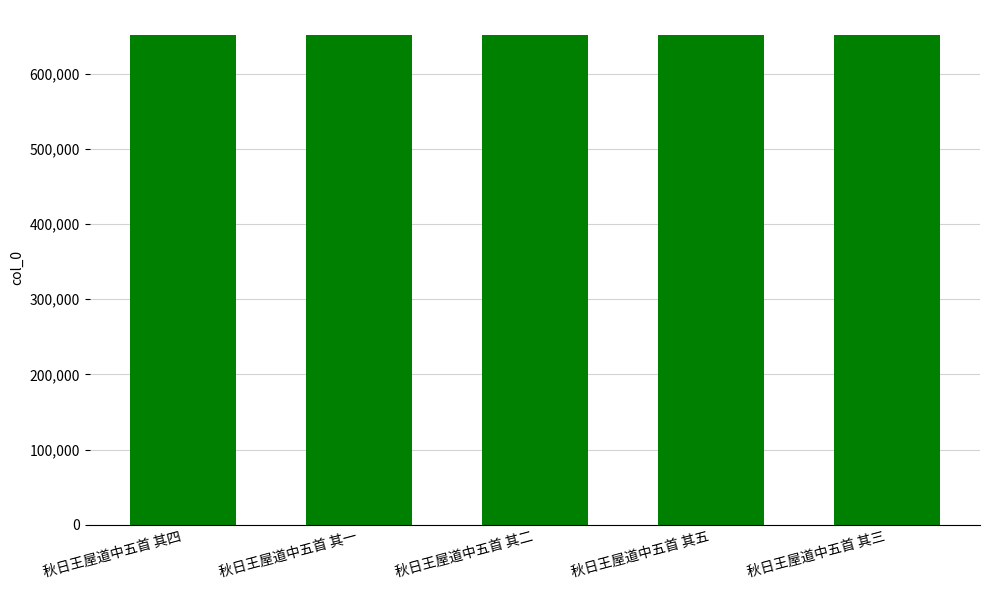

The value at 秋日王屋道中五首 其二 is 651842. True or false?

True